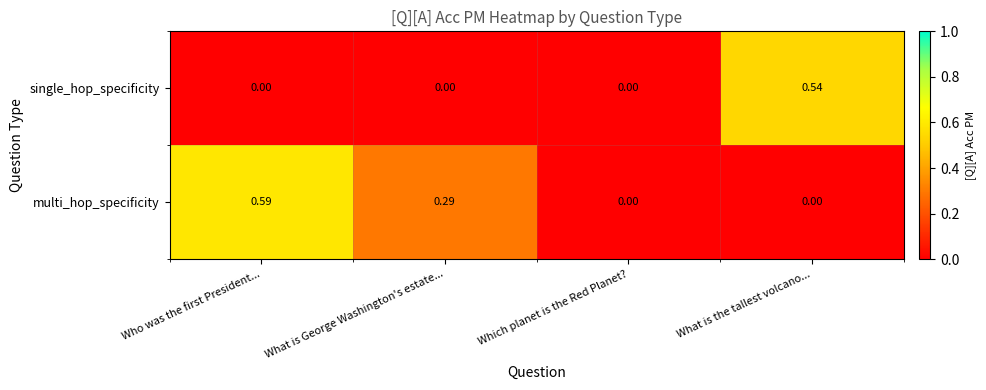

Is the value of multi_hop_specificity at What is the tallest volcano... greater than the value of single_hop_specificity at What is the tallest volcano...?

No